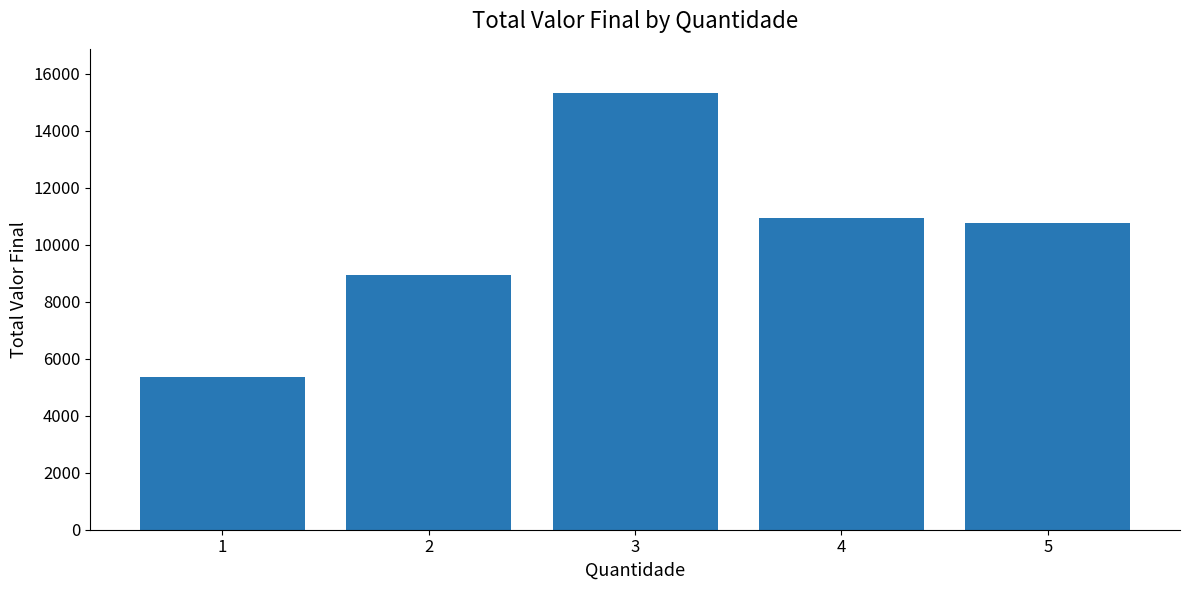

What is the difference between the second highest and minimum values?

5598